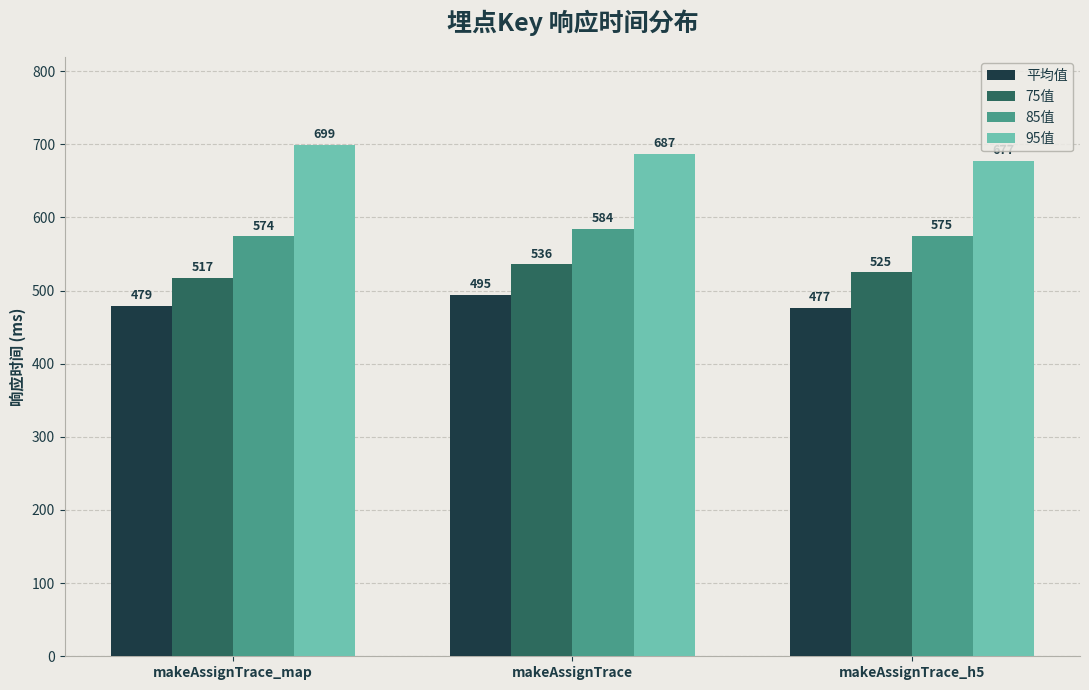

Is it true that 75值 equals 517.0 at makeAssignTrace_map?

True